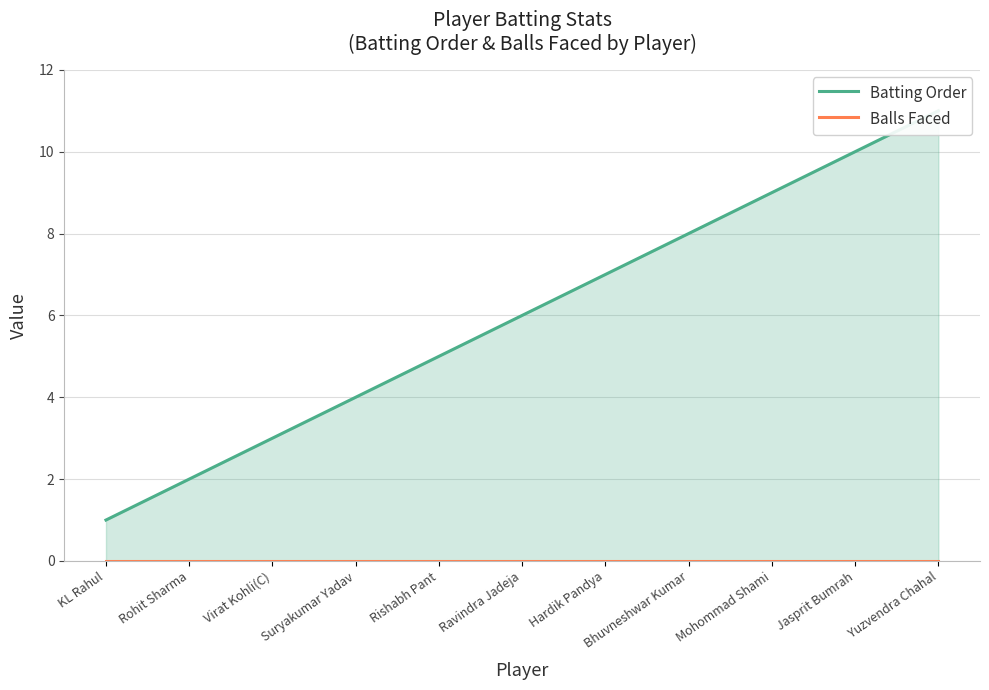

List the labels in order of Balls Faced value, smallest first.

KL Rahul, Rohit Sharma, Virat Kohli(C), Suryakumar Yadav, Rishabh Pant, Ravindra Jadeja, Hardik Pandya, Bhuvneshwar Kumar, Mohommad Shami, Jasprit Bumrah, Yuzvendra Chahal